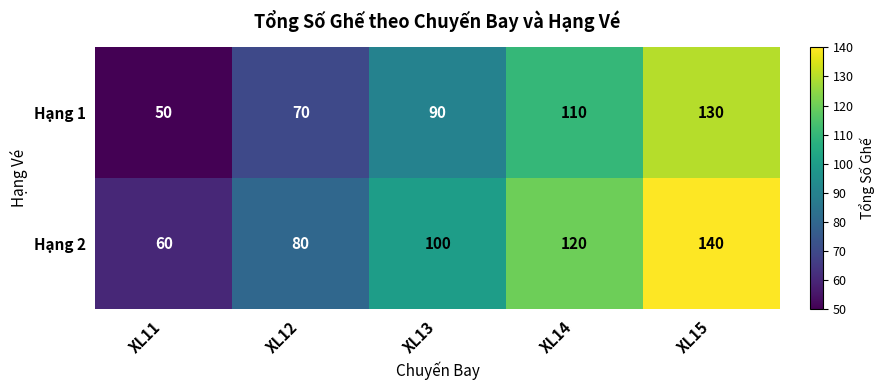

Which label corresponds to the smallest value in the chart?

XL11